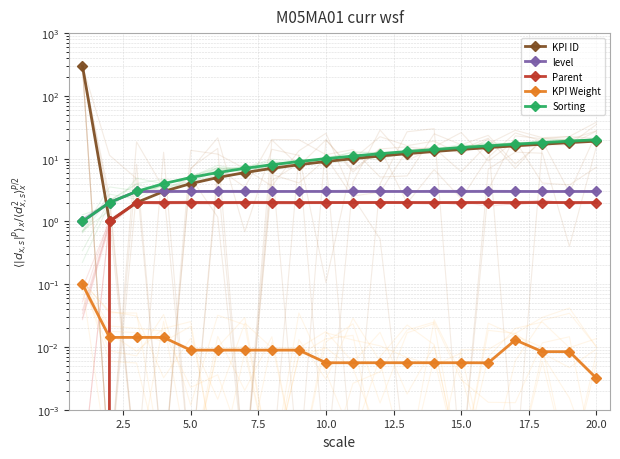

True or false: level has a value of 3.0 at 10.

True